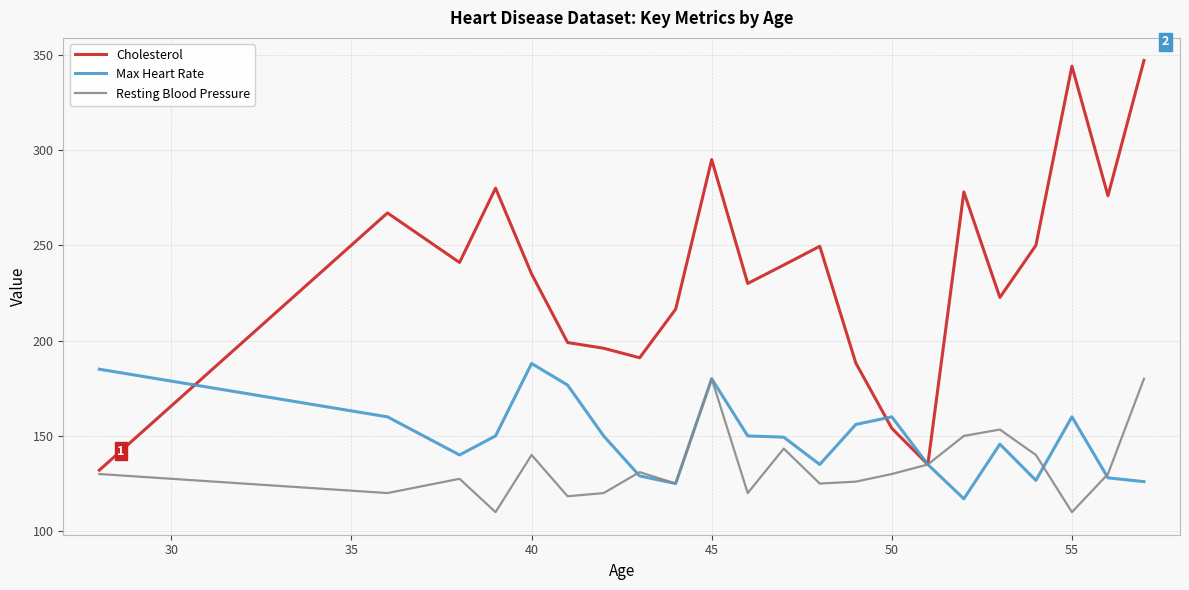

Which series has the widest spread of values?

Cholesterol